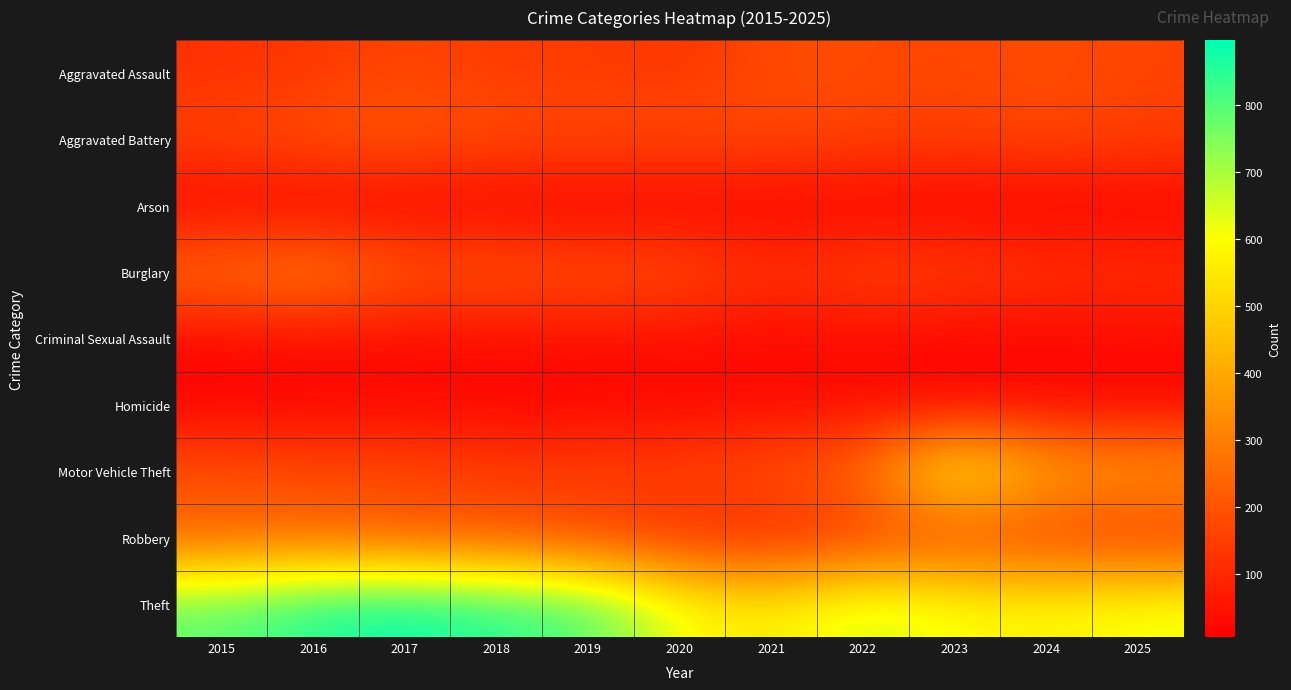

Which series changed the most between 2018 and 2022?

Theft